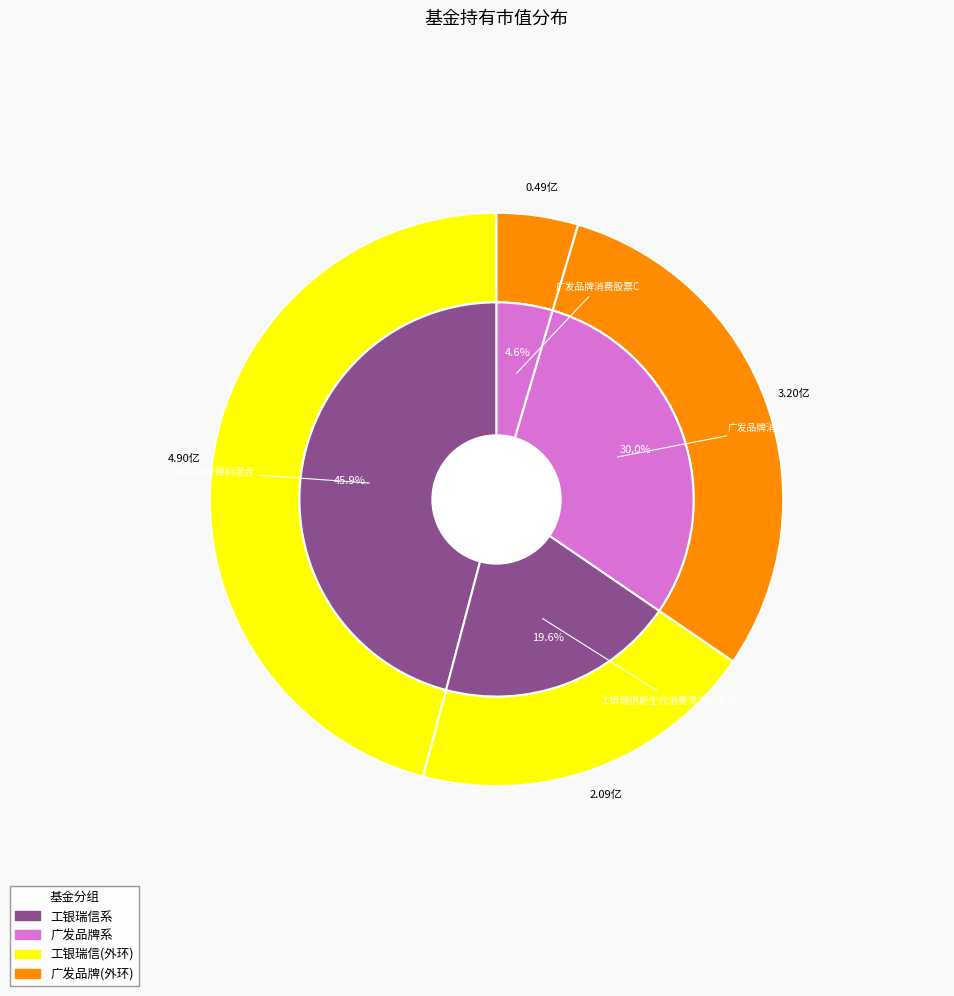

To the nearest percent, what is the difference between the largest and smallest slice percentages?

41%